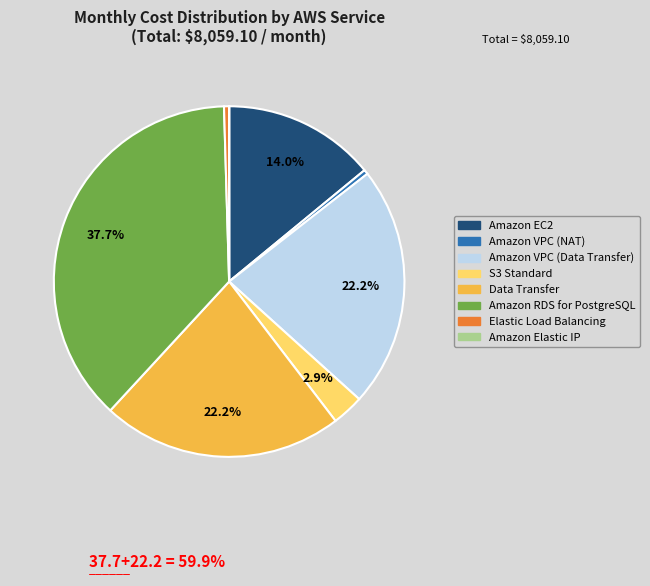

Does any single category account for the majority?

No